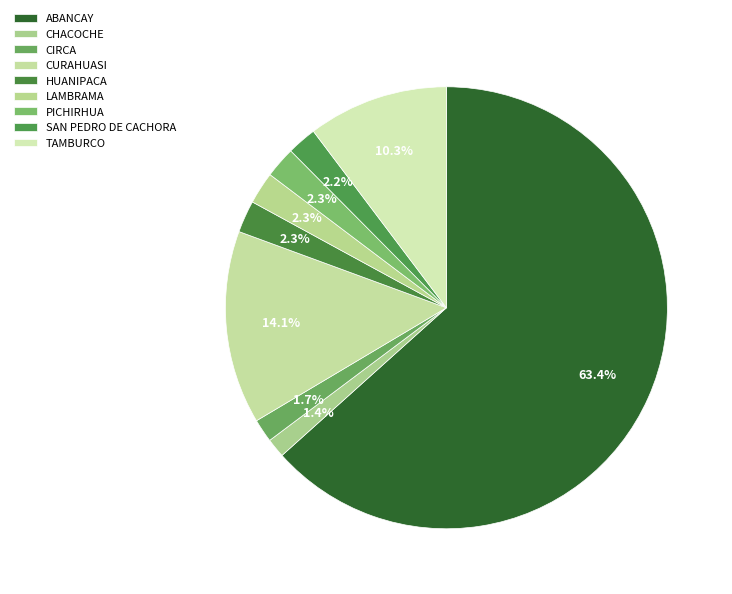

How many slices are in this pie chart?

9